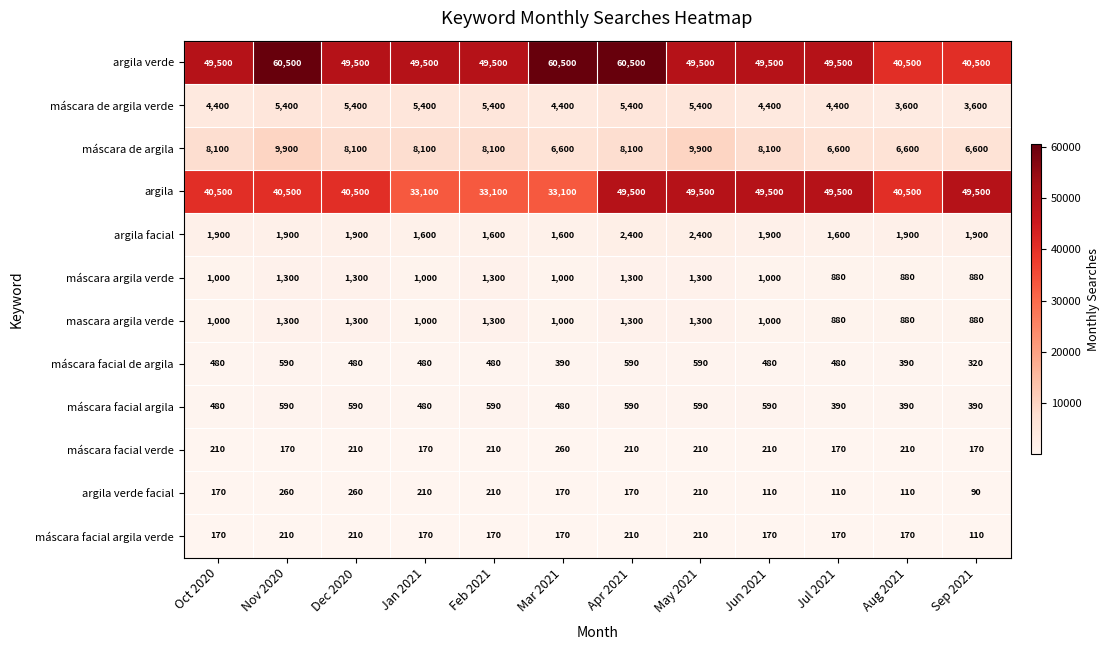

Count the máscara de argila values in the range 6600 to 8100.

10